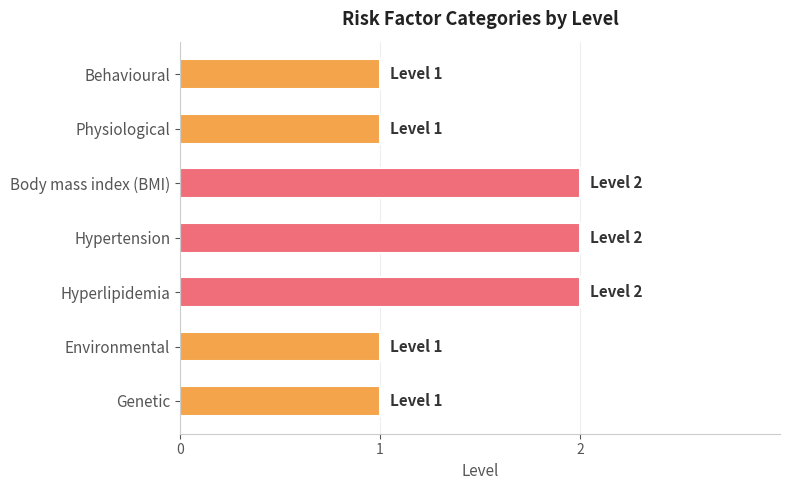

Approximately how many times larger is the value at Hyperlipidemia compared to Behavioural?

2.0